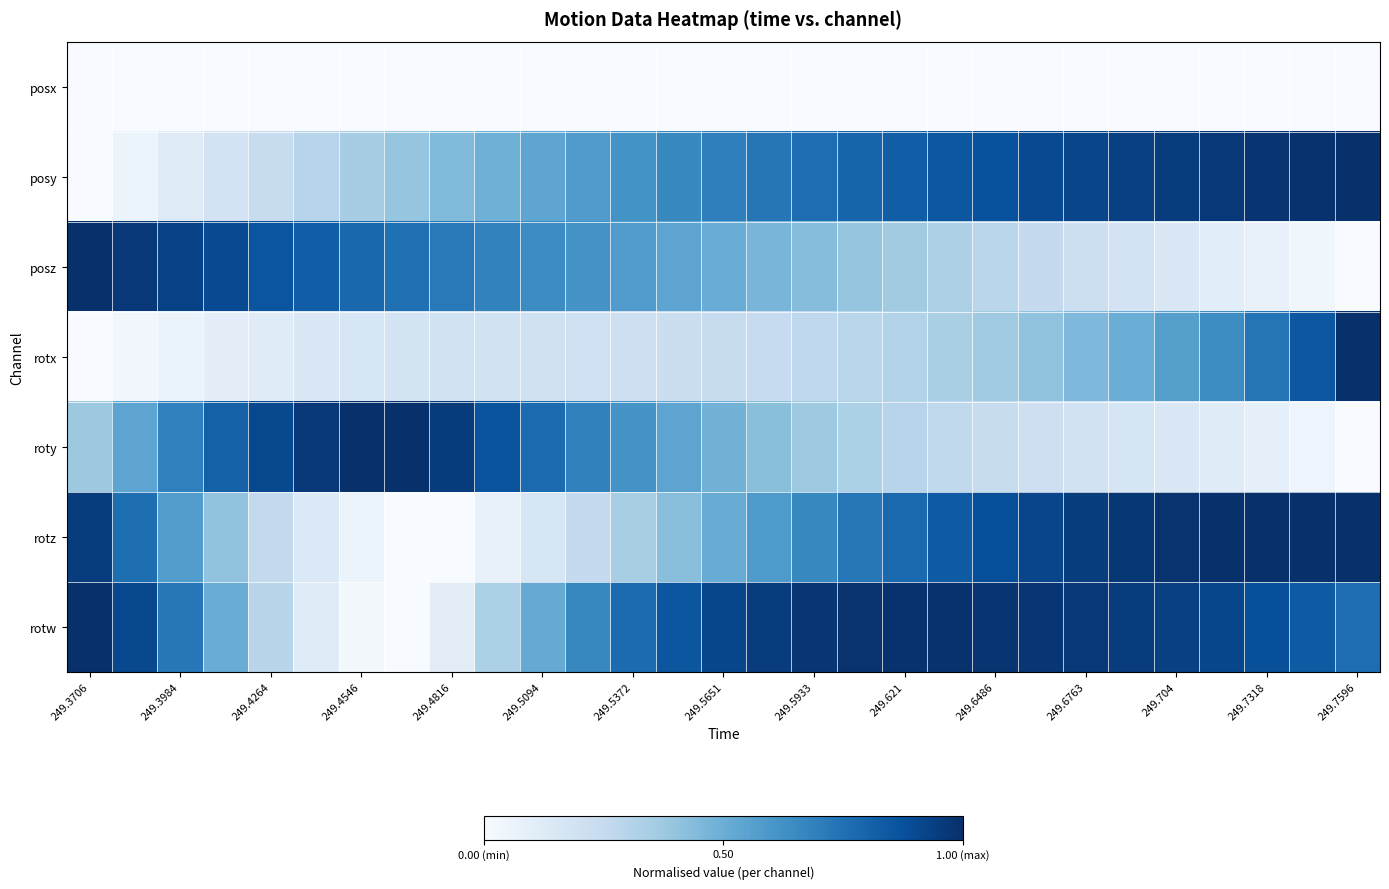

Which series has the largest total across all categories?

rotw